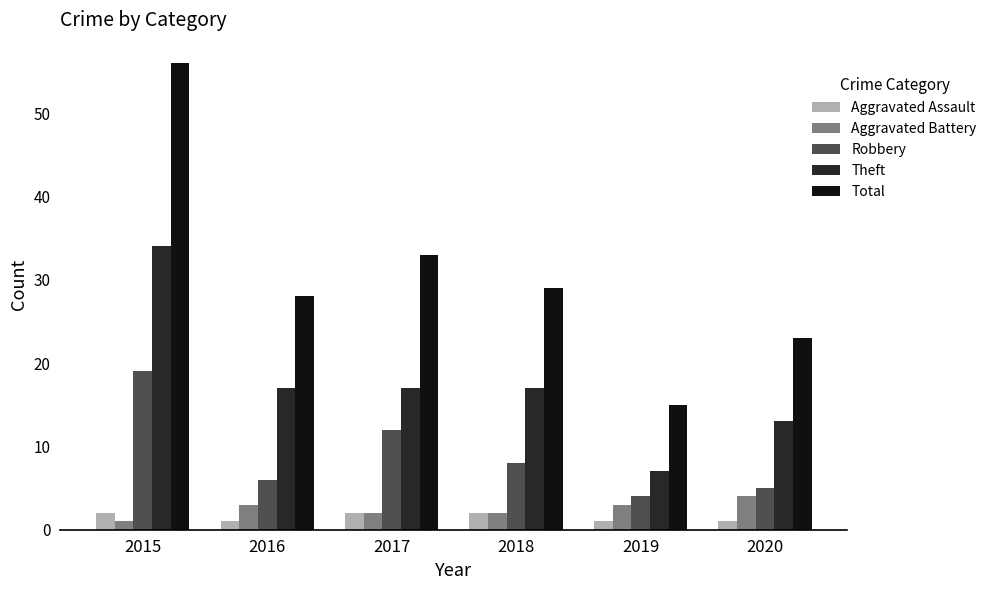

Reading left to right, transcribe all the data shown in this chart.

Aggravated Assault: 2015=2	2016=1	2017=2	2018=2	2019=1	2020=1
Aggravated Battery: 2015=1	2016=3	2017=2	2018=2	2019=3	2020=4
Robbery: 2015=19	2016=6	2017=12	2018=8	2019=4	2020=5
Theft: 2015=34	2016=17	2017=17	2018=17	2019=7	2020=13
Total: 2015=56	2016=28	2017=33	2018=29	2019=15	2020=23